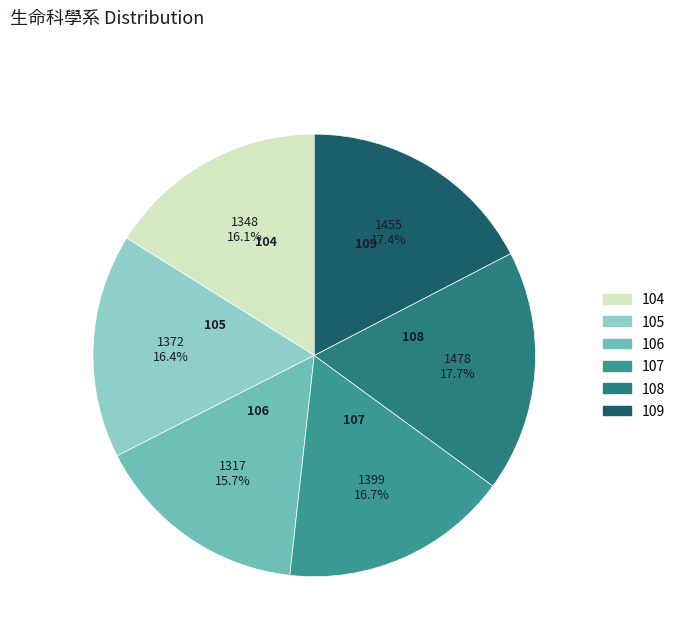

Is there a majority slice in this chart?

No